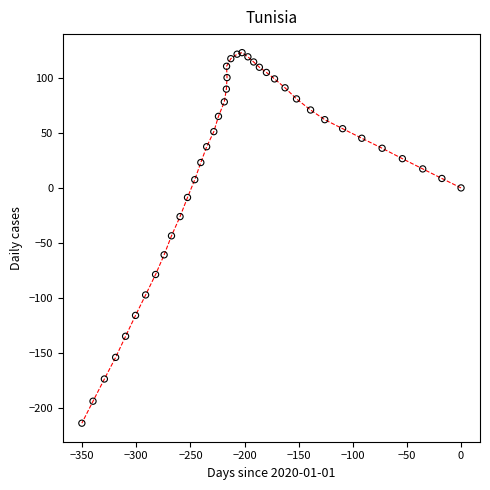

What is the range of Y values (max minus min)?

337.2